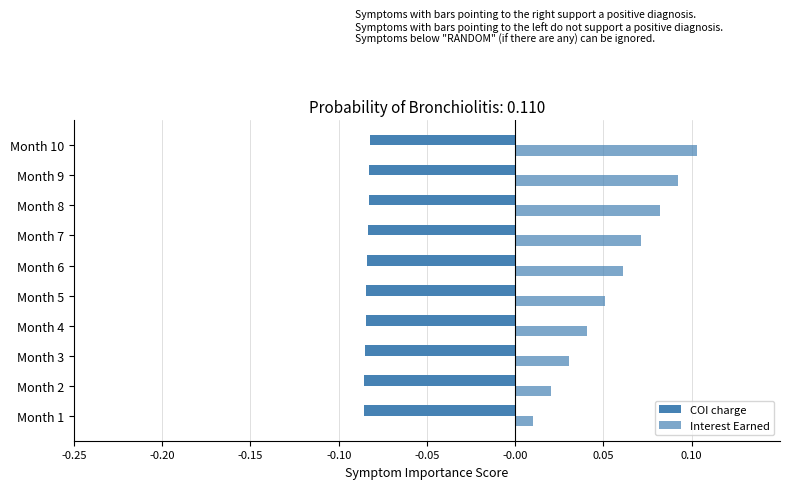

Reading right to left, what are all the values shown in this chart?

COI charge: -0.1	-0.1	-0.1	-0.1	-0.1	-0.1	-0.1	-0.1	-0.1	-0.1
Interest Earned: 0.1	0.1	0.1	0.1	0.1	0.1	0.0	0.0	0.0	0.0